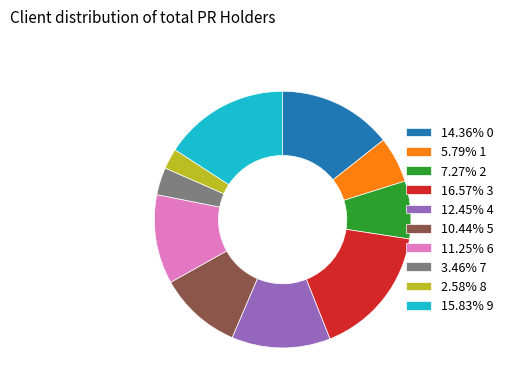

Is there any slice that represents more than half of the pie?

No